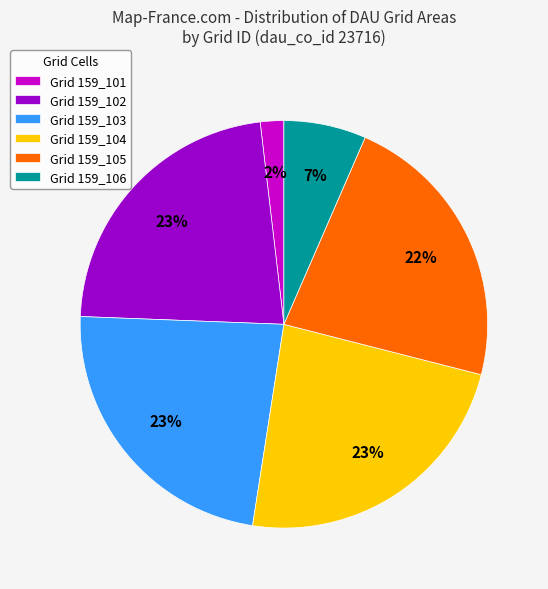

To the nearest percent, what portion does Grid 159_103 represent?

23%